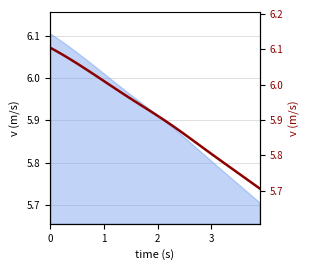

What is the average value?

5.9